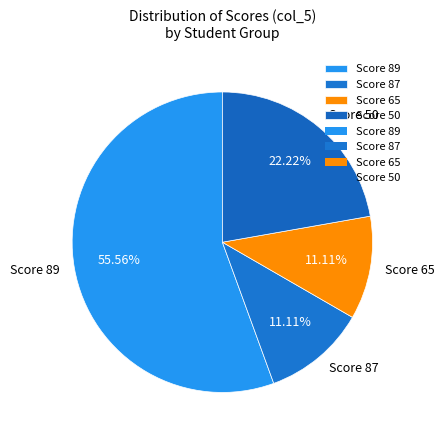

Is there any slice that represents more than half of the pie?

Yes